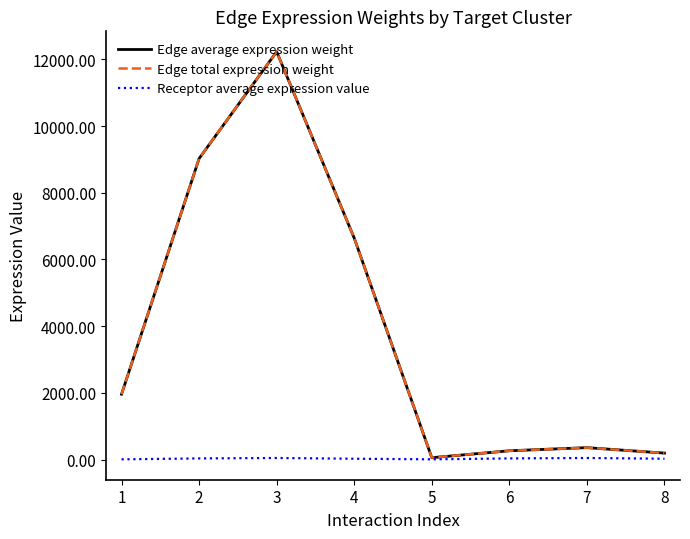

Does the chart display data point markers on the line(s)?

No